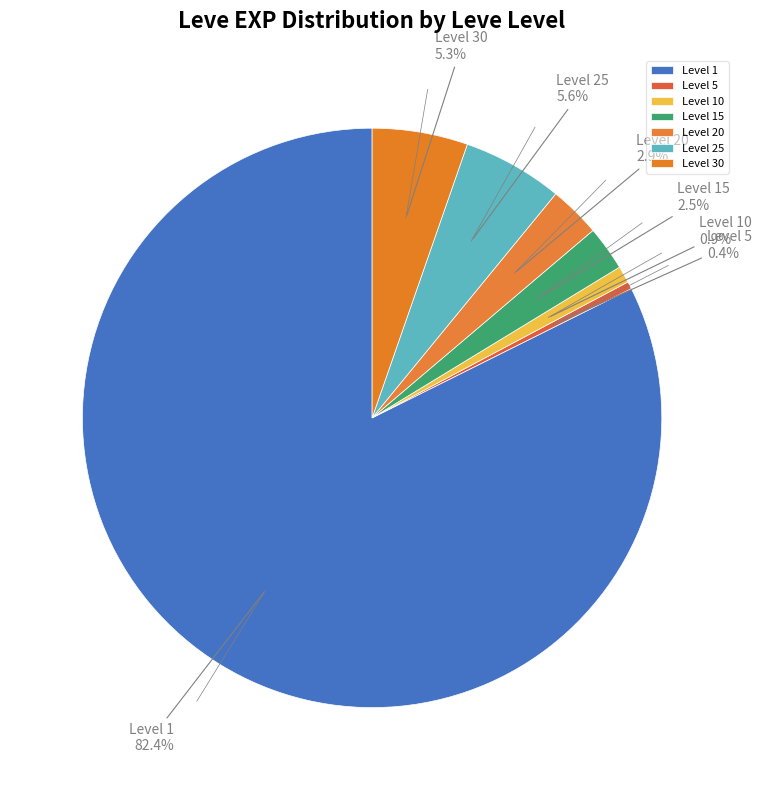

Is Level 30 the majority of the pie?

No